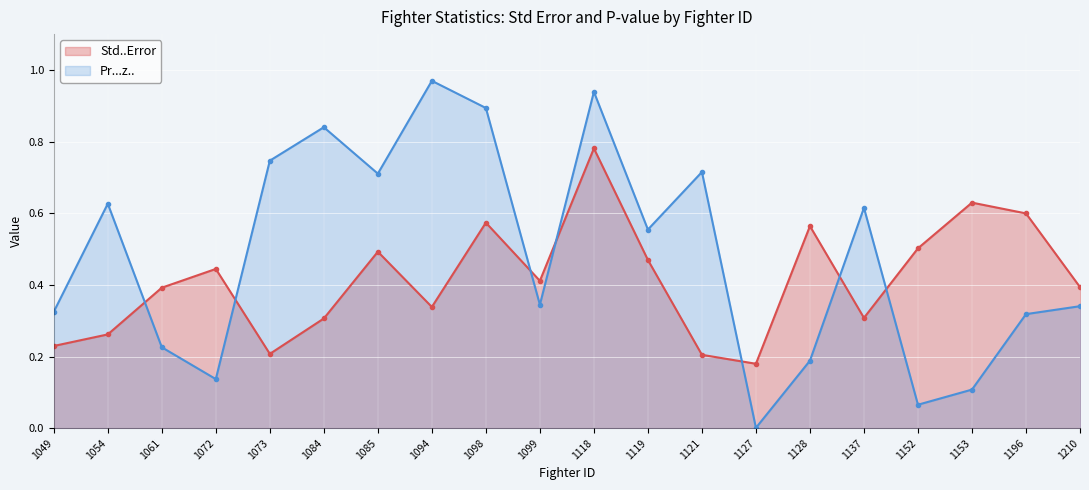

The Std..Error (line) series shows 0.5 at 1119. True or false?

True